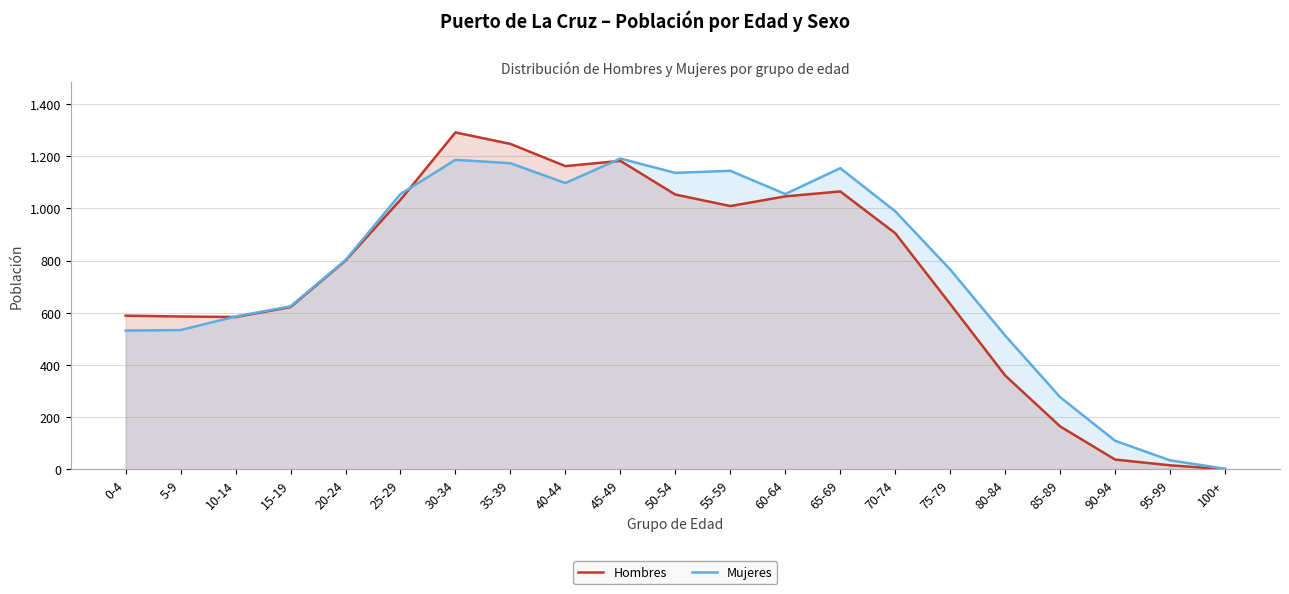

How many values in the Hombres series exceed 800?

10